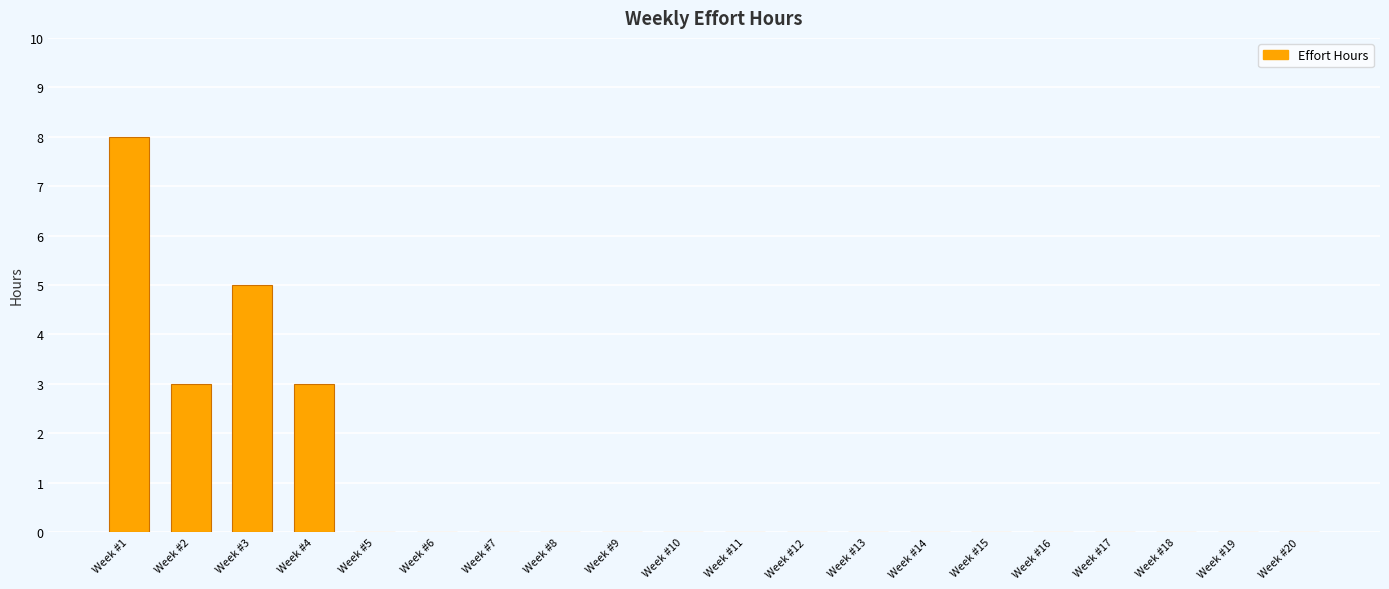

What is the change in value from Week #3 to Week #17?

-5